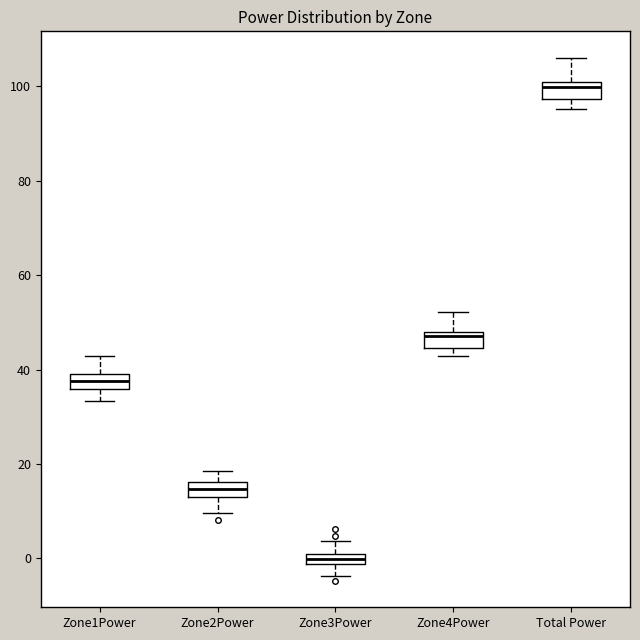

Where is the upper edge of the box for Total Power on the y-axis? The values are not printed on the chart, so give them approximately, as read against the axis.

100